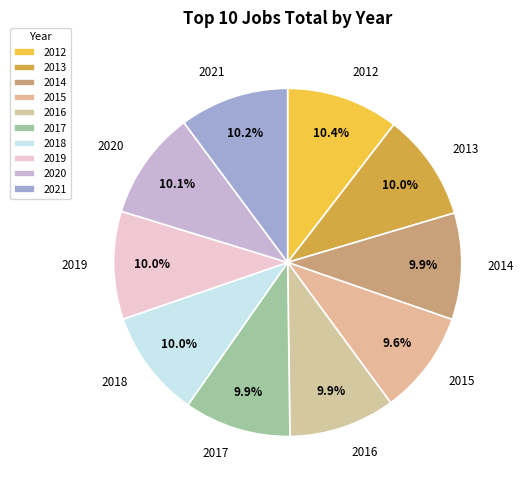

Does 2015 represent more than half of the total?

No